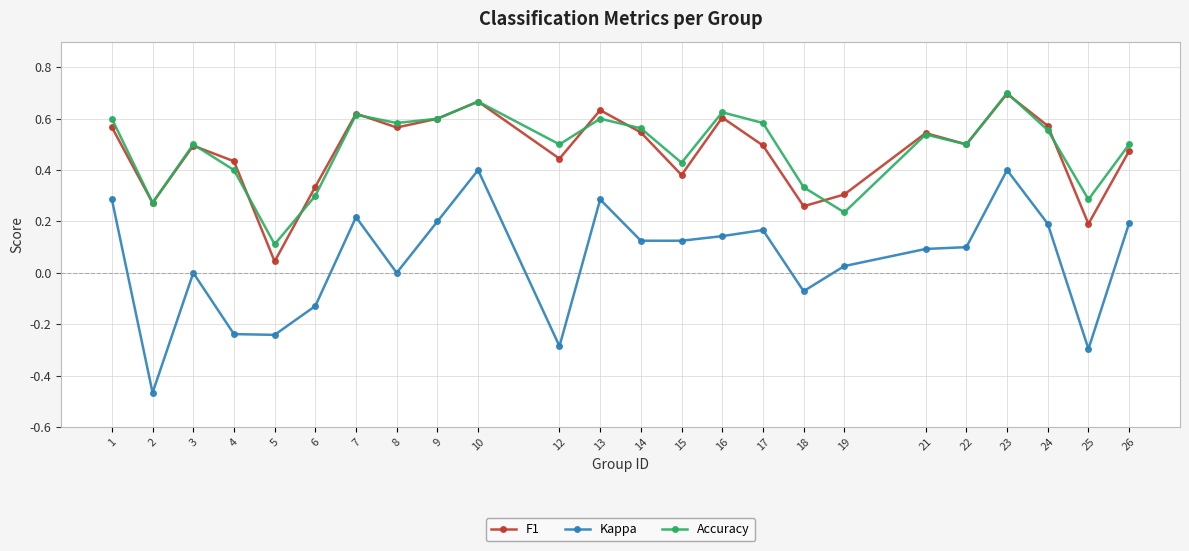

How many data points does each series have?

24